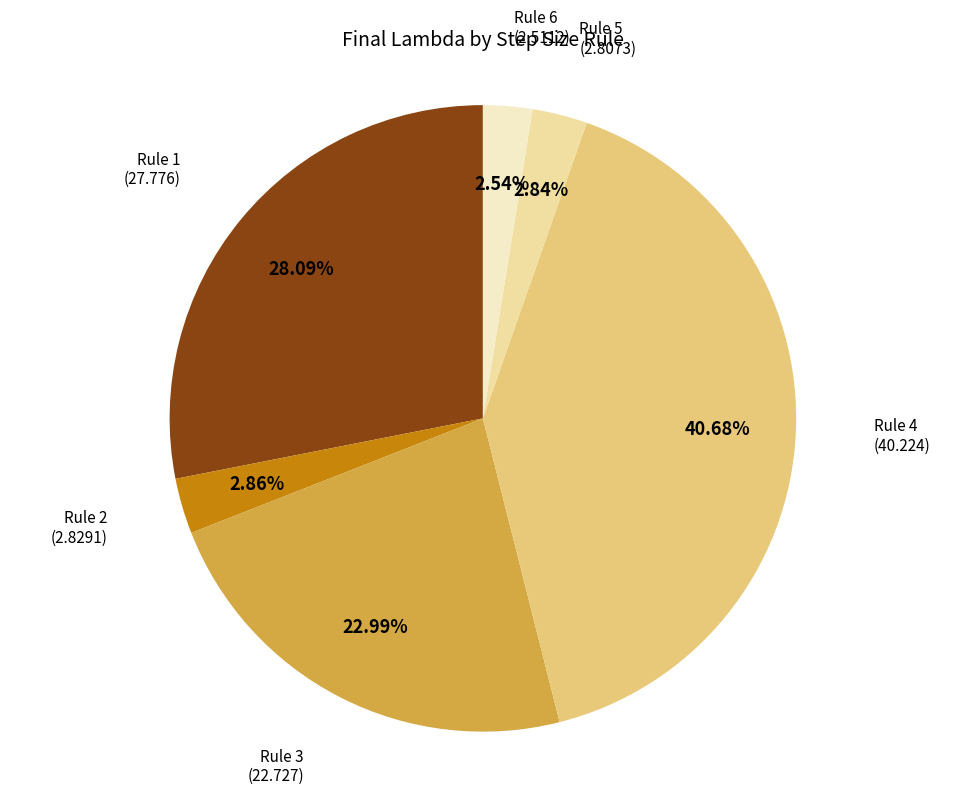

Does any single category account for the majority?

No